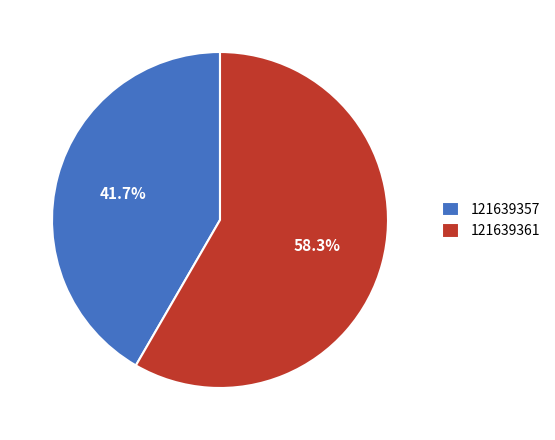

How many slices are in this pie chart?

2